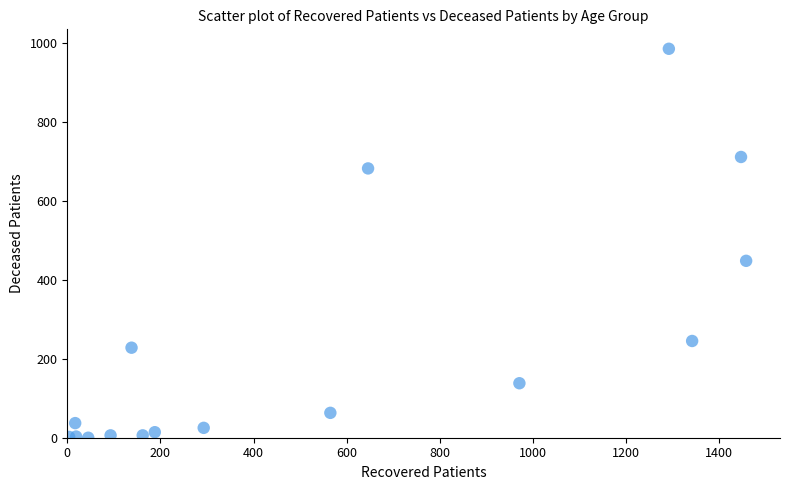

What Y value in the scatter plot is closest to 492?

448